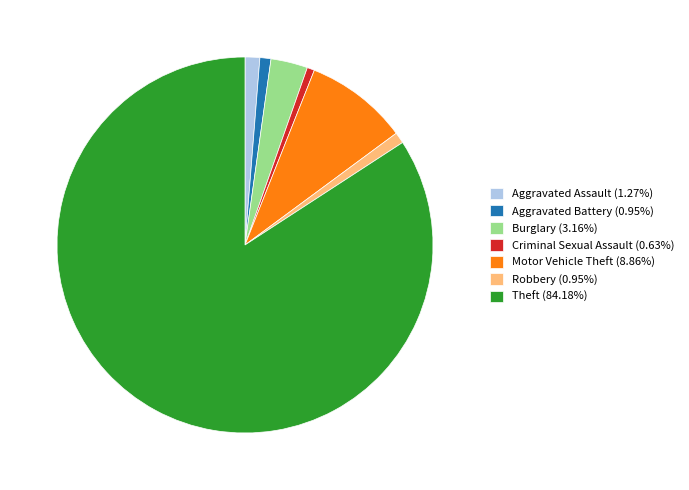

Is the sum of Motor Vehicle Theft (8.86%) and Criminal Sexual Assault (0.63%) greater than half?

No